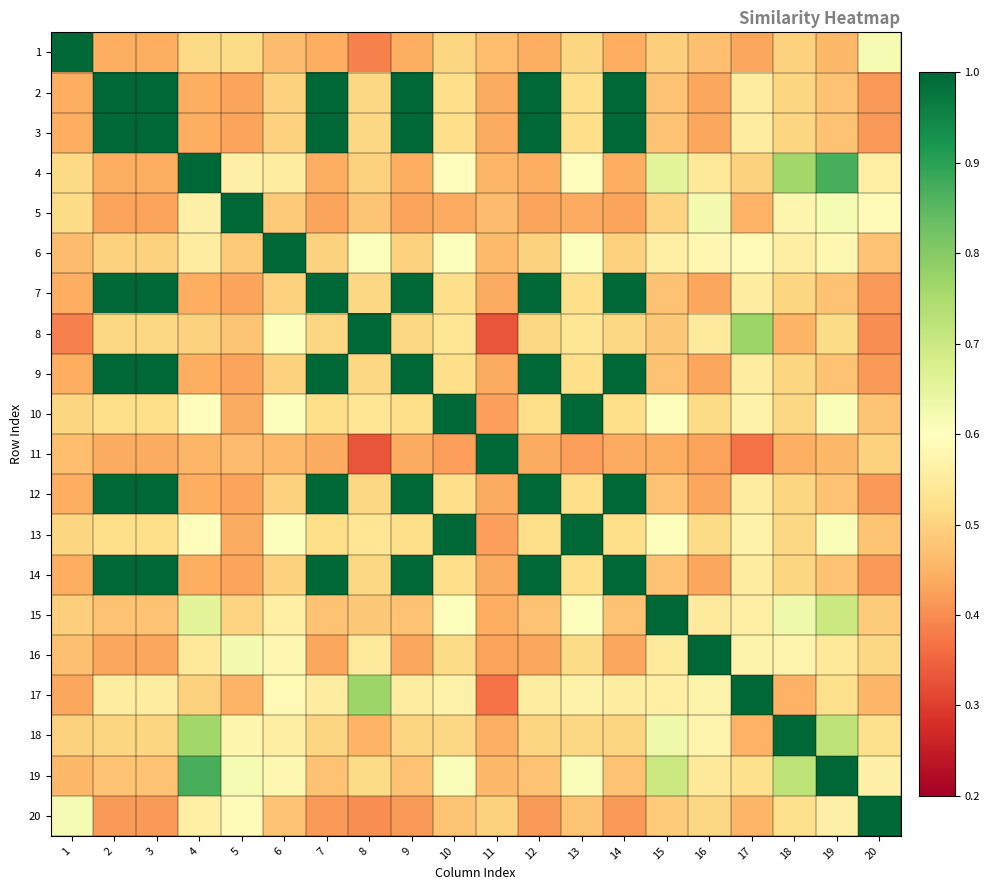

Reading left to right, extract all data points from this chart.

1: 1=1.0	2=0.4	3=0.4	4=0.5	5=0.5	6=0.5	7=0.4	8=0.4	9=0.4	10=0.5	11=0.5	12=0.4	13=0.5	14=0.4	15=0.5	16=0.5	17=0.4	18=0.5	19=0.5	20=0.6
2: 1=0.4	2=1.0	3=1.0	4=0.4	5=0.4	6=0.5	7=1.0	8=0.5	9=1.0	10=0.5	11=0.4	12=1.0	13=0.5	14=1.0	15=0.5	16=0.4	17=0.6	18=0.5	19=0.5	20=0.4
3: 1=0.4	2=1.0	3=1.0	4=0.4	5=0.4	6=0.5	7=1.0	8=0.5	9=1.0	10=0.5	11=0.4	12=1.0	13=0.5	14=1.0	15=0.5	16=0.4	17=0.6	18=0.5	19=0.5	20=0.4
4: 1=0.5	2=0.4	3=0.4	4=1.0	5=0.6	6=0.6	7=0.4	8=0.5	9=0.4	10=0.6	11=0.5	12=0.4	13=0.6	14=0.4	15=0.7	16=0.5	17=0.5	18=0.8	19=0.9	20=0.6
5: 1=0.5	2=0.4	3=0.4	4=0.6	5=1.0	6=0.5	7=0.4	8=0.5	9=0.4	10=0.4	11=0.5	12=0.4	13=0.4	14=0.4	15=0.5	16=0.6	17=0.5	18=0.6	19=0.6	20=0.6
6: 1=0.5	2=0.5	3=0.5	4=0.6	5=0.5	6=1.0	7=0.5	8=0.6	9=0.5	10=0.6	11=0.5	12=0.5	13=0.6	14=0.5	15=0.6	16=0.6	17=0.6	18=0.6	19=0.6	20=0.5
7: 1=0.4	2=1.0	3=1.0	4=0.4	5=0.4	6=0.5	7=1.0	8=0.5	9=1.0	10=0.5	11=0.4	12=1.0	13=0.5	14=1.0	15=0.5	16=0.4	17=0.6	18=0.5	19=0.5	20=0.4
8: 1=0.4	2=0.5	3=0.5	4=0.5	5=0.5	6=0.6	7=0.5	8=1.0	9=0.5	10=0.5	11=0.3	12=0.5	13=0.5	14=0.5	15=0.5	16=0.5	17=0.8	18=0.5	19=0.5	20=0.4
9: 1=0.4	2=1.0	3=1.0	4=0.4	5=0.4	6=0.5	7=1.0	8=0.5	9=1.0	10=0.5	11=0.4	12=1.0	13=0.5	14=1.0	15=0.5	16=0.4	17=0.6	18=0.5	19=0.5	20=0.4
10: 1=0.5	2=0.5	3=0.5	4=0.6	5=0.4	6=0.6	7=0.5	8=0.5	9=0.5	10=1.0	11=0.4	12=0.5	13=1.0	14=0.5	15=0.6	16=0.5	17=0.6	18=0.5	19=0.6	20=0.5
11: 1=0.5	2=0.4	3=0.4	4=0.5	5=0.5	6=0.5	7=0.4	8=0.3	9=0.4	10=0.4	11=1.0	12=0.4	13=0.4	14=0.4	15=0.4	16=0.4	17=0.4	18=0.4	19=0.5	20=0.5
12: 1=0.4	2=1.0	3=1.0	4=0.4	5=0.4	6=0.5	7=1.0	8=0.5	9=1.0	10=0.5	11=0.4	12=1.0	13=0.5	14=1.0	15=0.5	16=0.4	17=0.6	18=0.5	19=0.5	20=0.4
13: 1=0.5	2=0.5	3=0.5	4=0.6	5=0.4	6=0.6	7=0.5	8=0.5	9=0.5	10=1.0	11=0.4	12=0.5	13=1.0	14=0.5	15=0.6	16=0.5	17=0.6	18=0.5	19=0.6	20=0.5
14: 1=0.4	2=1.0	3=1.0	4=0.4	5=0.4	6=0.5	7=1.0	8=0.5	9=1.0	10=0.5	11=0.4	12=1.0	13=0.5	14=1.0	15=0.5	16=0.4	17=0.6	18=0.5	19=0.5	20=0.4
15: 1=0.5	2=0.5	3=0.5	4=0.7	5=0.5	6=0.6	7=0.5	8=0.5	9=0.5	10=0.6	11=0.4	12=0.5	13=0.6	14=0.5	15=1.0	16=0.5	17=0.6	18=0.6	19=0.7	20=0.5
16: 1=0.5	2=0.4	3=0.4	4=0.5	5=0.6	6=0.6	7=0.4	8=0.5	9=0.4	10=0.5	11=0.4	12=0.4	13=0.5	14=0.4	15=0.5	16=1.0	17=0.6	18=0.6	19=0.5	20=0.5
17: 1=0.4	2=0.6	3=0.6	4=0.5	5=0.5	6=0.6	7=0.6	8=0.8	9=0.6	10=0.6	11=0.4	12=0.6	13=0.6	14=0.6	15=0.6	16=0.6	17=1.0	18=0.4	19=0.5	20=0.5
18: 1=0.5	2=0.5	3=0.5	4=0.8	5=0.6	6=0.6	7=0.5	8=0.5	9=0.5	10=0.5	11=0.4	12=0.5	13=0.5	14=0.5	15=0.6	16=0.6	17=0.4	18=1.0	19=0.7	20=0.5
19: 1=0.5	2=0.5	3=0.5	4=0.9	5=0.6	6=0.6	7=0.5	8=0.5	9=0.5	10=0.6	11=0.5	12=0.5	13=0.6	14=0.5	15=0.7	16=0.5	17=0.5	18=0.7	19=1.0	20=0.6
20: 1=0.6	2=0.4	3=0.4	4=0.6	5=0.6	6=0.5	7=0.4	8=0.4	9=0.4	10=0.5	11=0.5	12=0.4	13=0.5	14=0.4	15=0.5	16=0.5	17=0.5	18=0.5	19=0.6	20=1.0